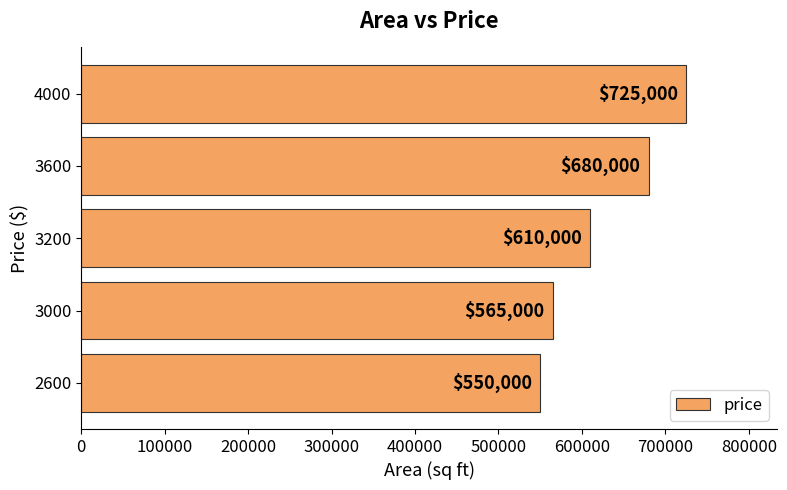

What is the greatest value displayed?

725000